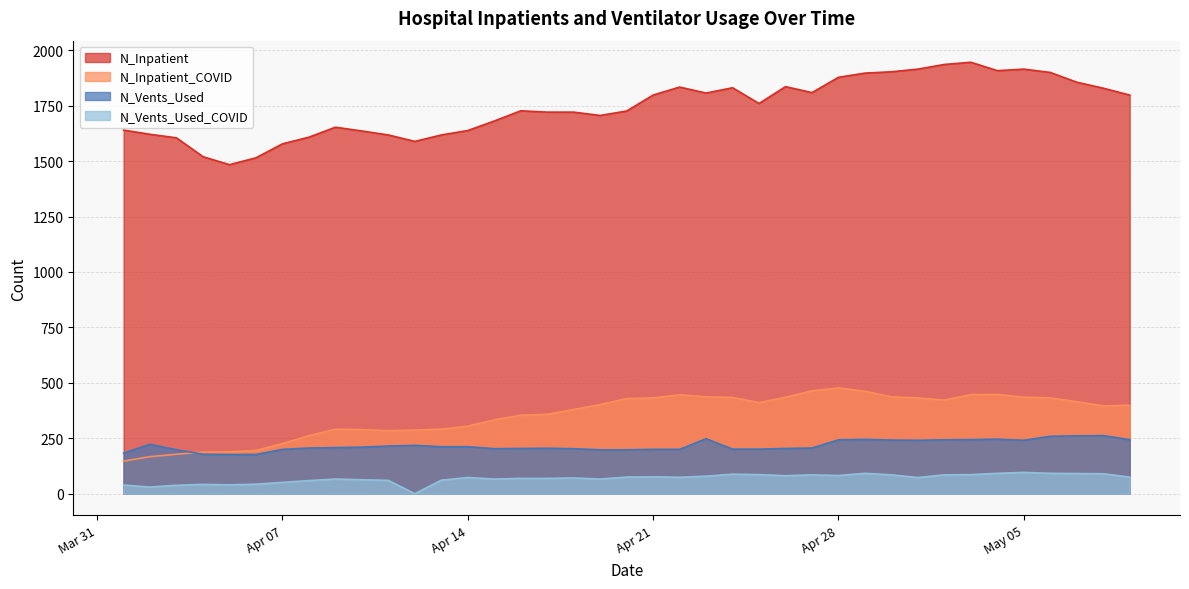

Where is N_Inpatient nearest to the value 1715?

2020-04-26